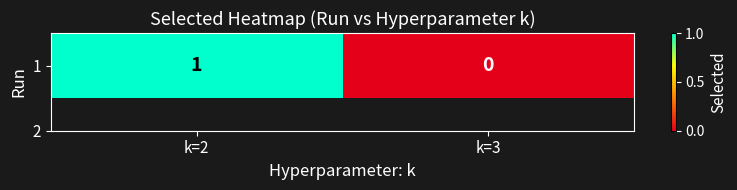

What is the difference between the values at k=2 and k=3?

1